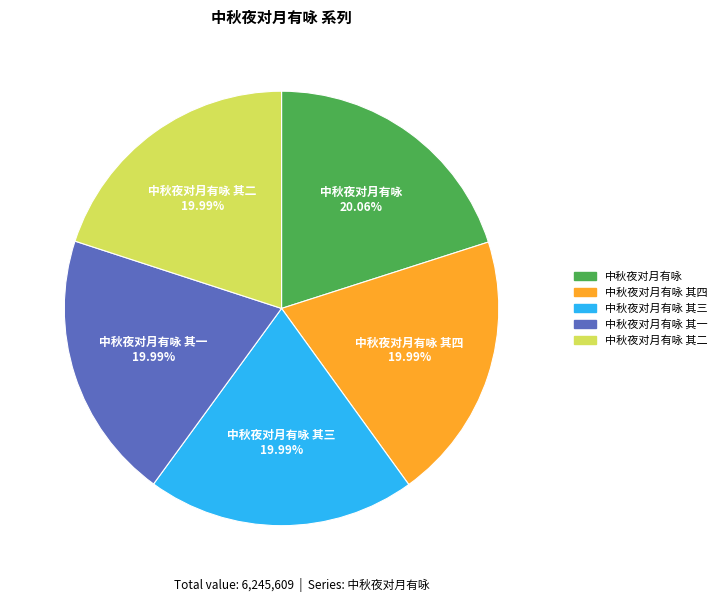

Is 中秋夜对月有咏 其三 the majority of the pie?

No